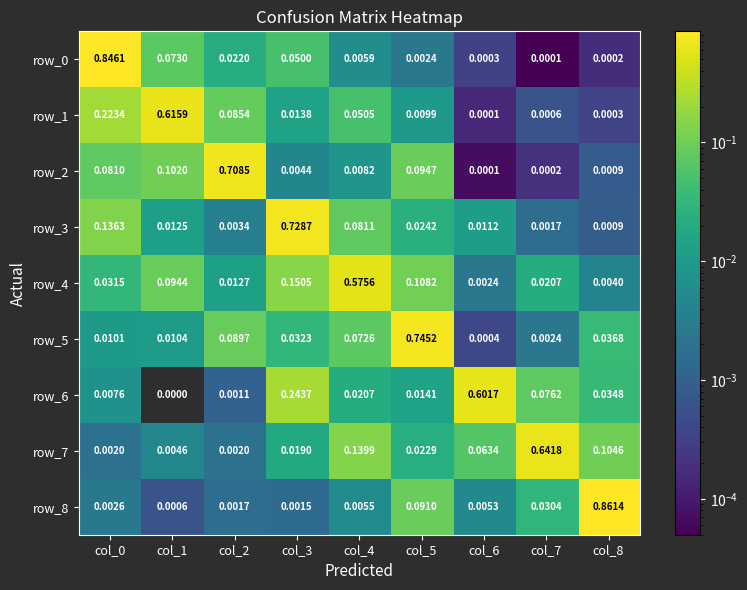

How many distinct data groups are displayed?

9